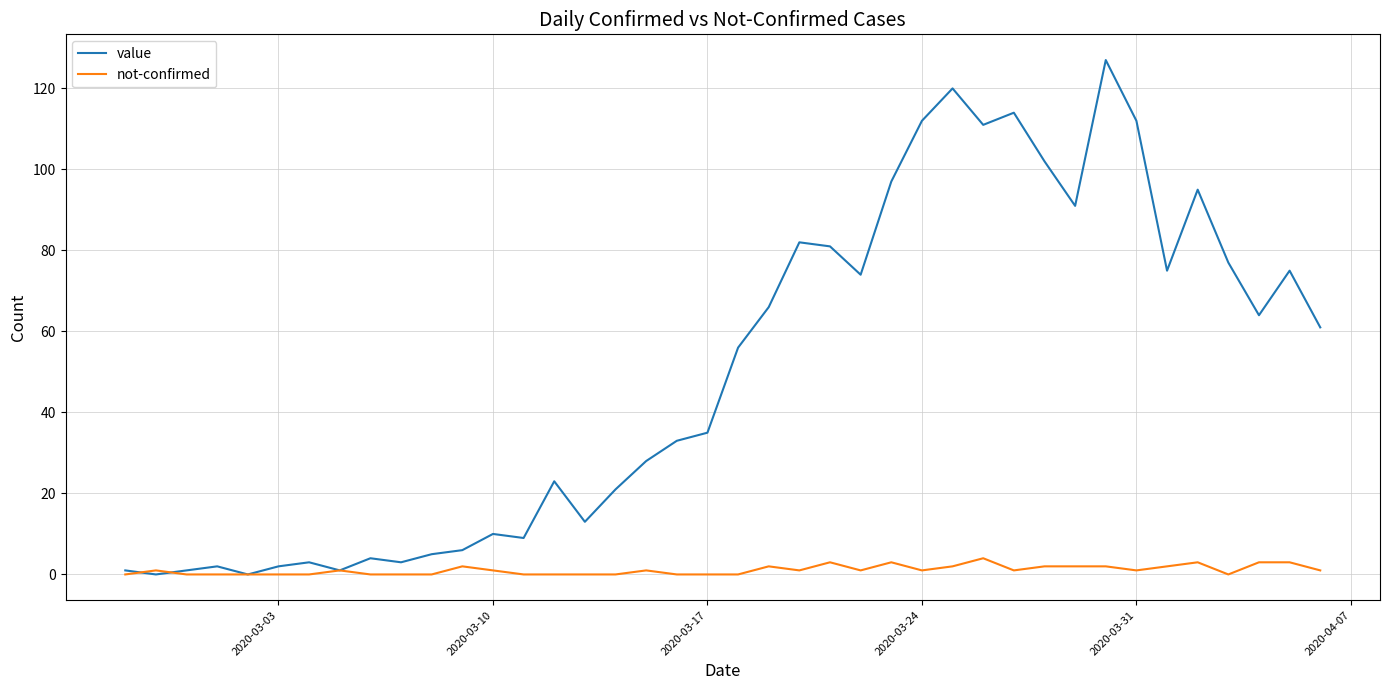

Reading left to right, transcribe all the data shown in this chart.

value: 1	0	1	2	0	2	3	1	4	3	5	6	10	9	23	13	21	28	33	35	56	66	82	81	74	97	112	120	111	114	102	91	127	112	75	95	77	64	75	61
not-confirmed: 0	1	0	0	0	0	0	1	0	0	0	2	1	0	0	0	0	1	0	0	0	2	1	3	1	3	1	2	4	1	2	2	2	1	2	3	0	3	3	1